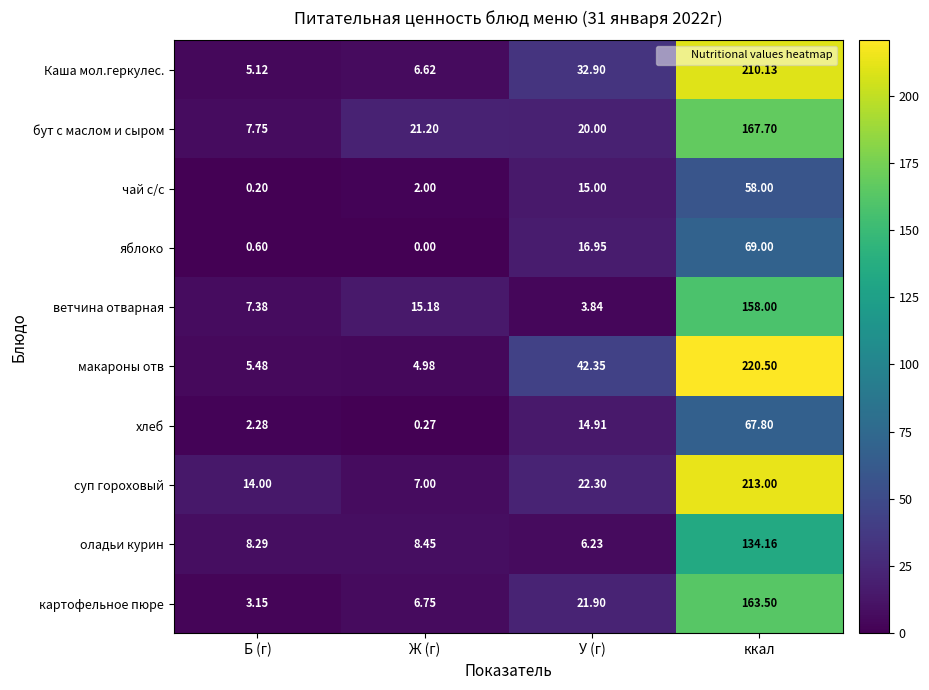

At which category is the sum across all series the highest?

ккал